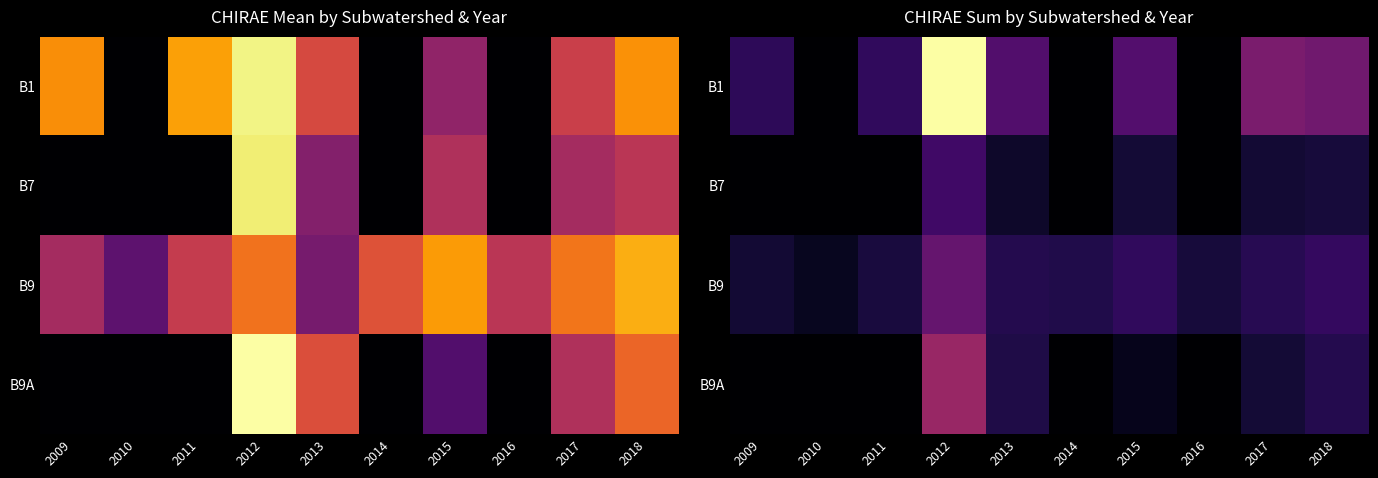

List the series in order of their peak value, lowest first.

B7, B9, B9A, B1